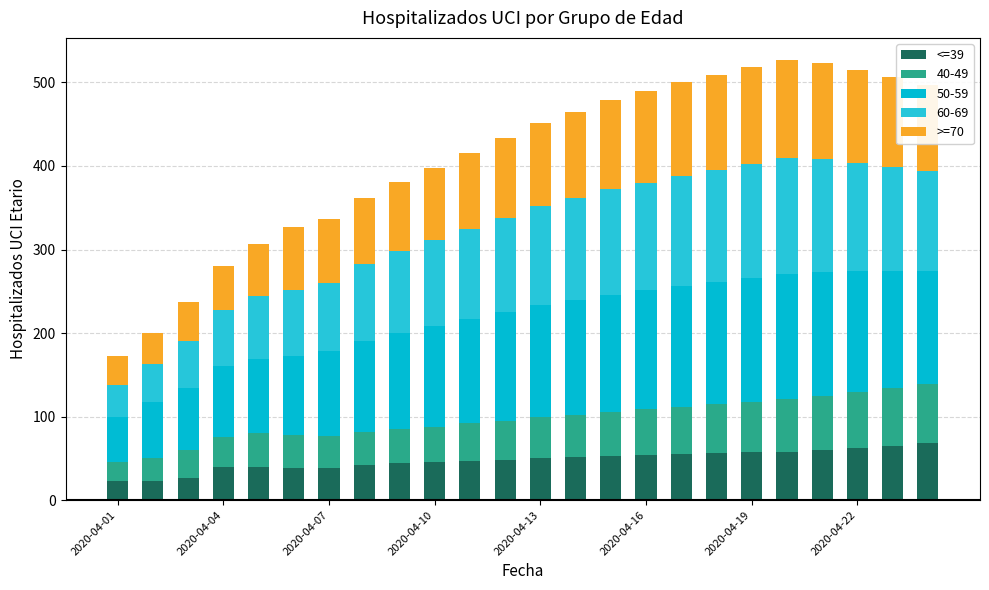

Count the number of categories in the chart.

24